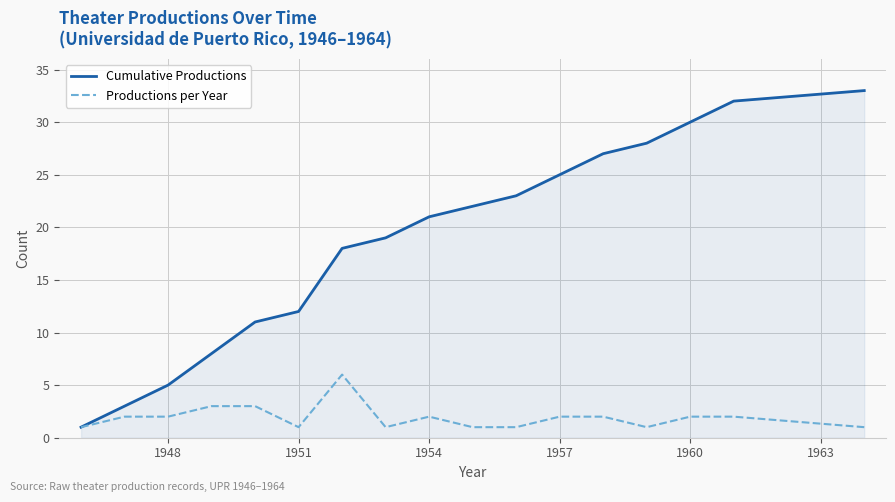

How many lines are shown in the chart?

2